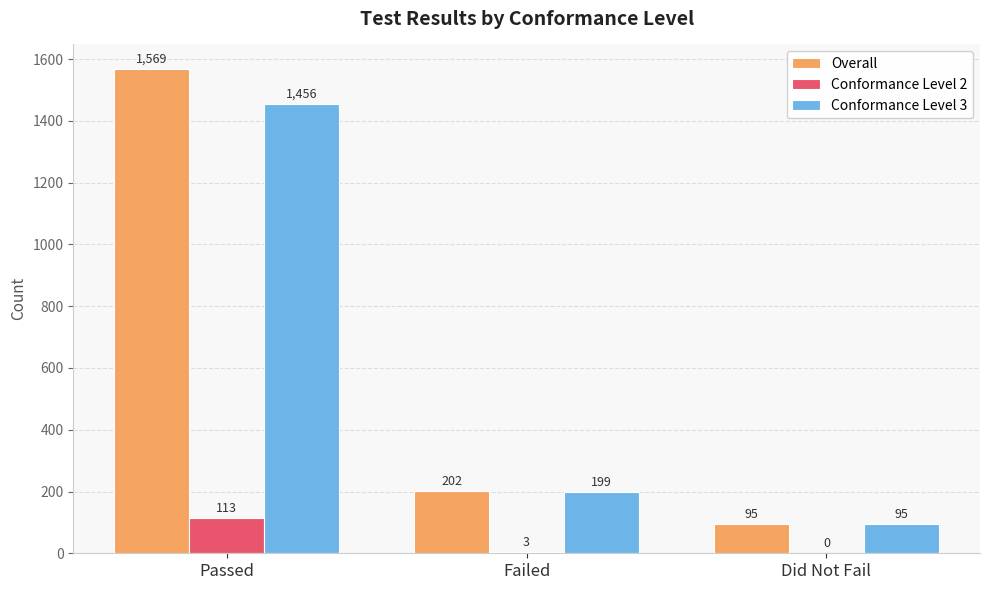

Between Passed and Failed, which series saw the biggest shift?

Overall